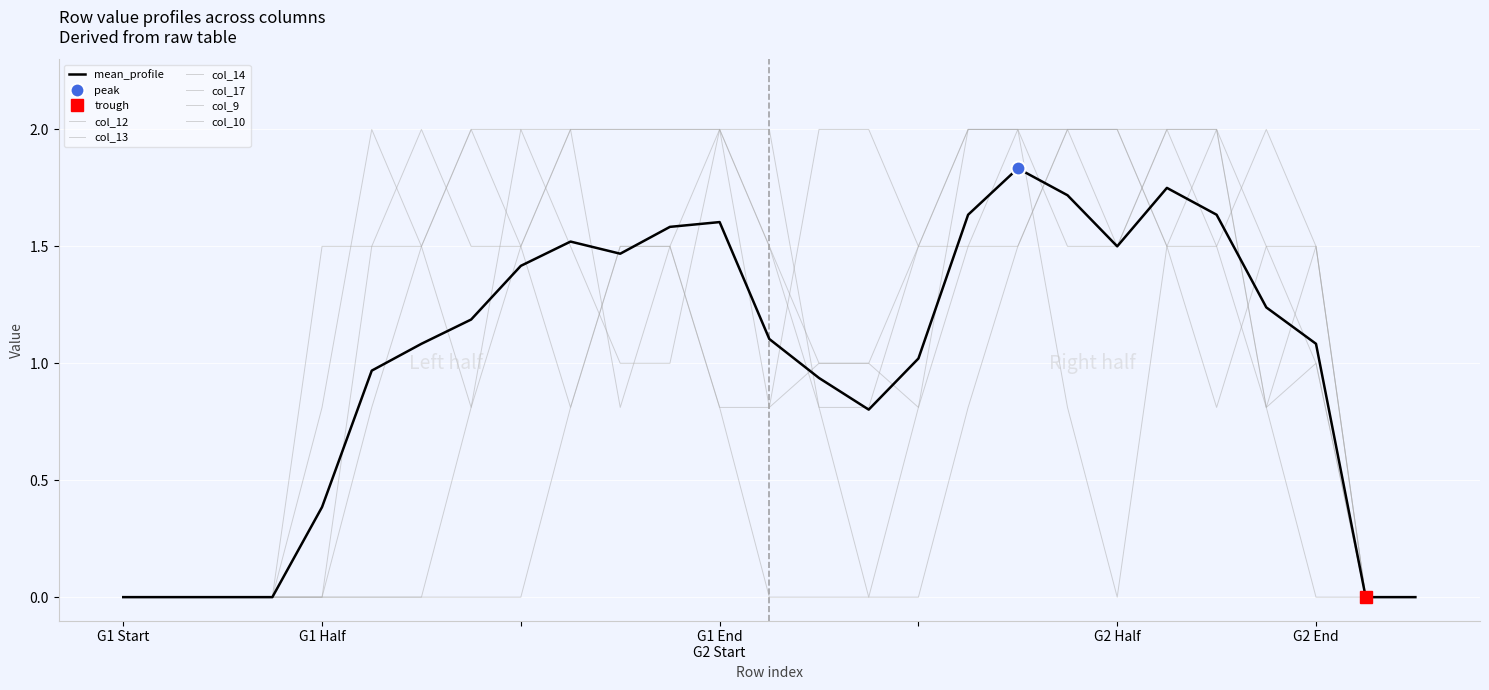

What is the total value across all series at 23?

7.4